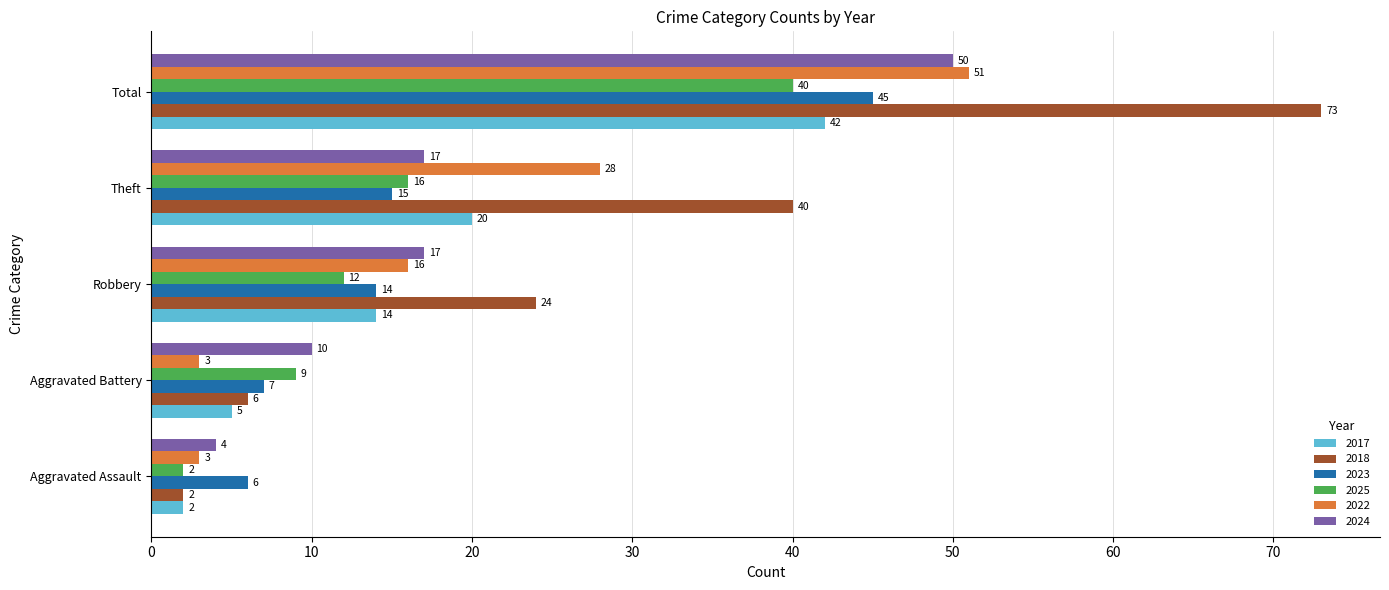

Which series has the largest range (max minus min)?

2018